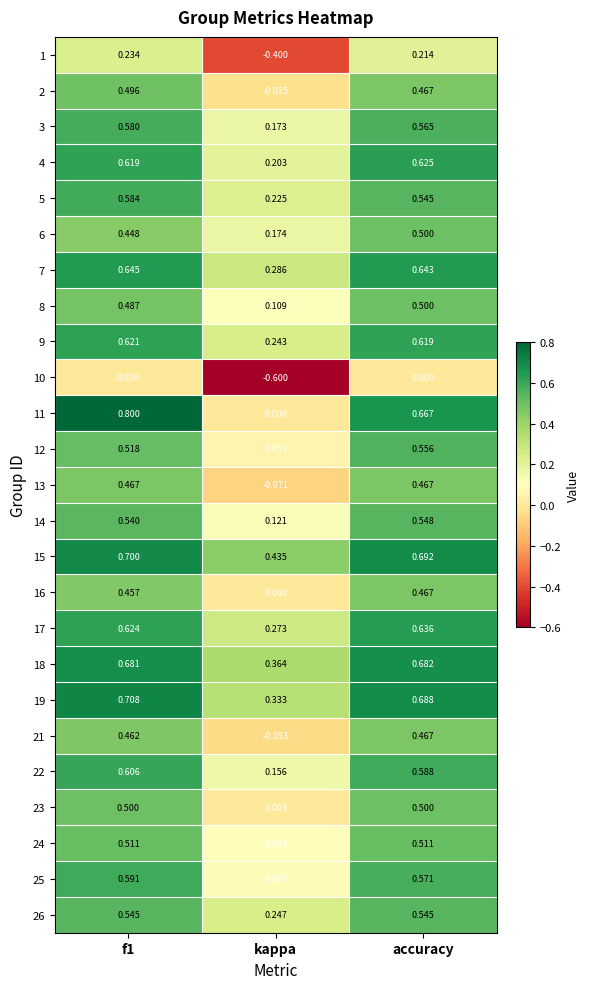

At which label is 21 closest to 0?

kappa